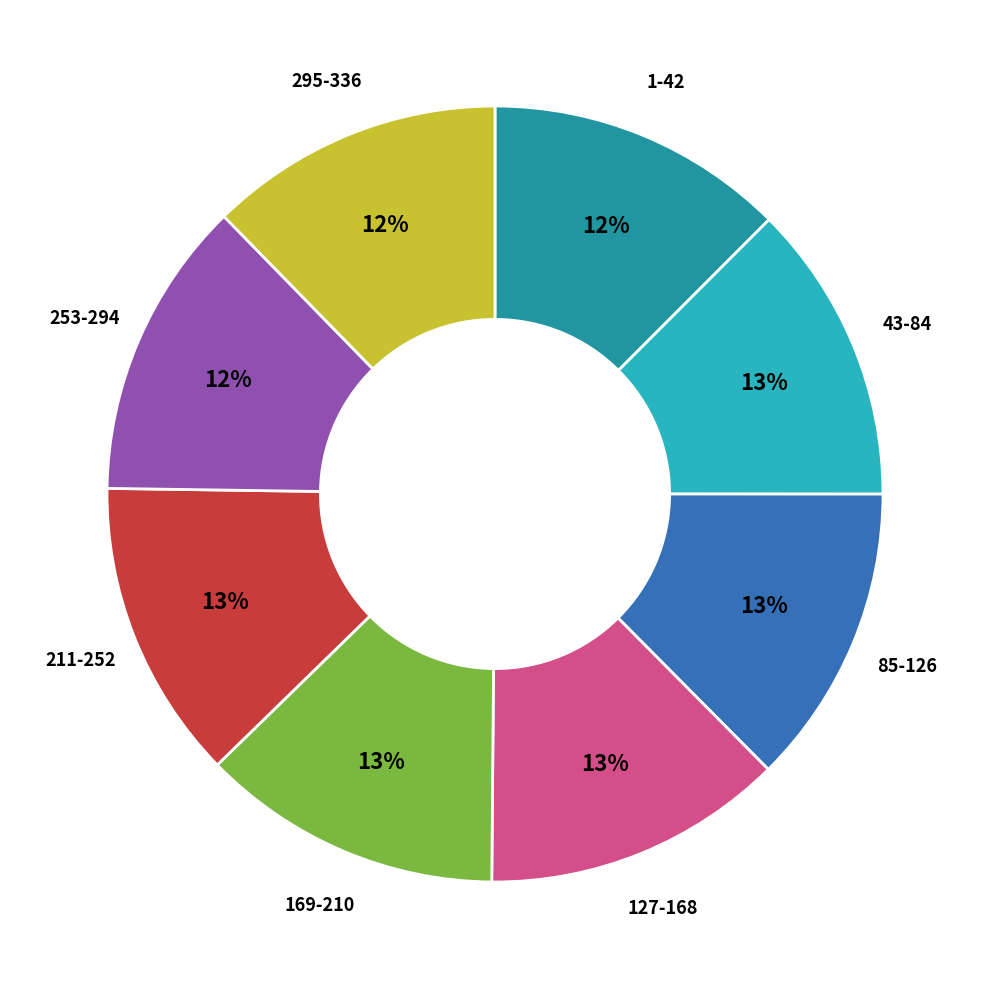

Does any single category account for the majority?

No